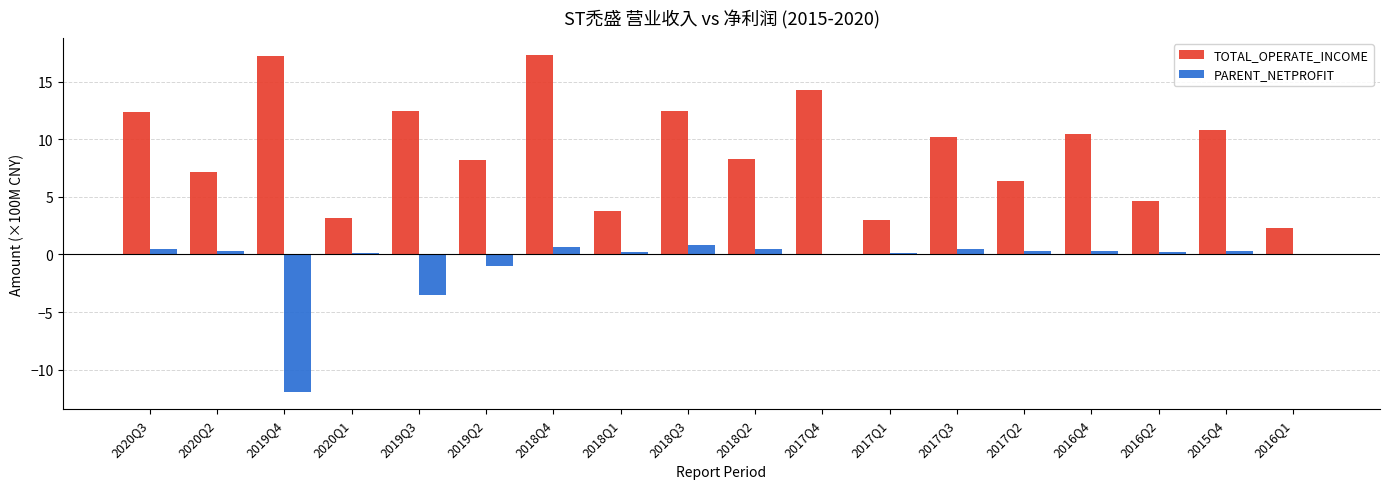

The TOTAL_OPERATE_INCOME series shows 14.3 at 2017Q4. True or false?

True